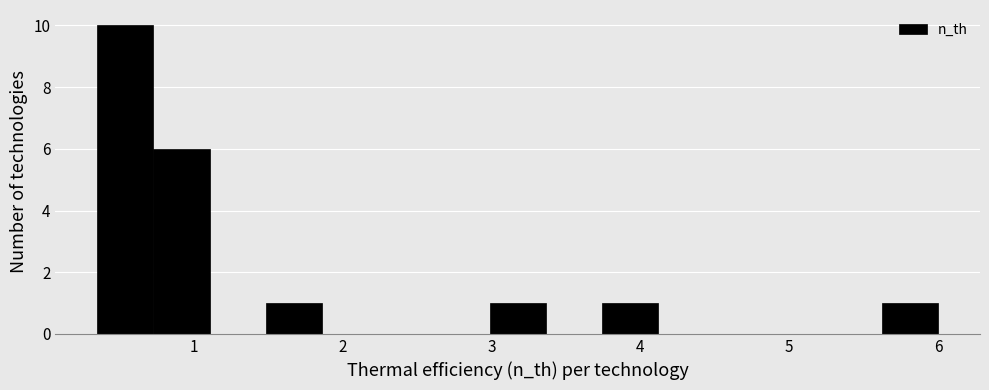

Around what value on the x-axis is the tallest bar? Give the approximate position of its centre, as read against the axis.

0.5